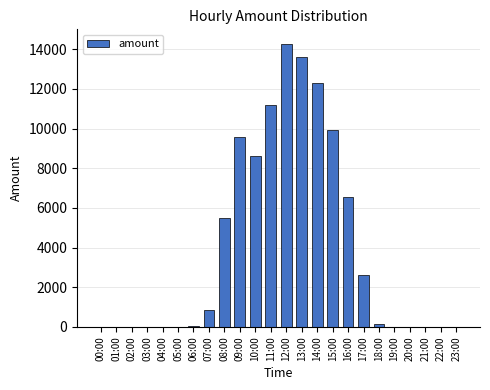

At which label does the data first exceed 152?

07:00